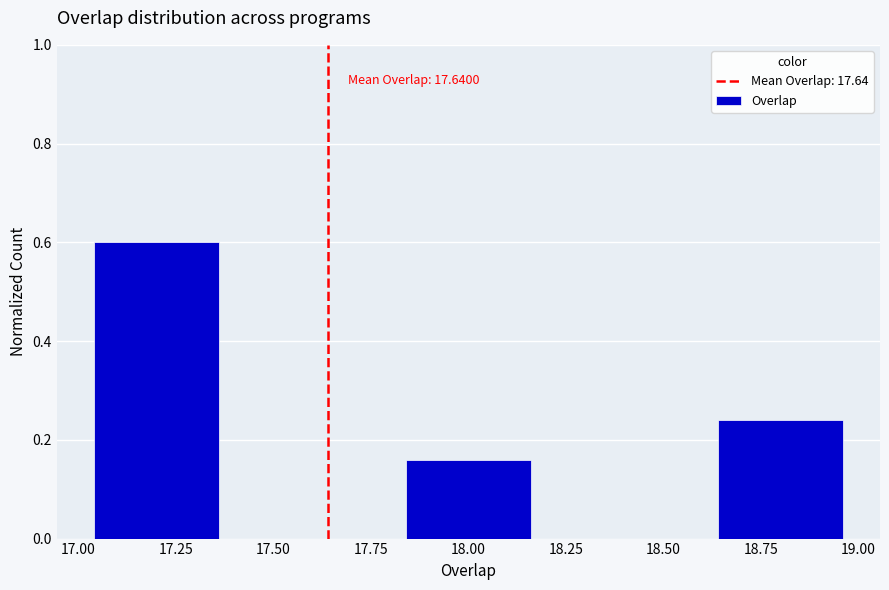

Over which range of the x-axis is the bar tallest?

17.0 to 17.4